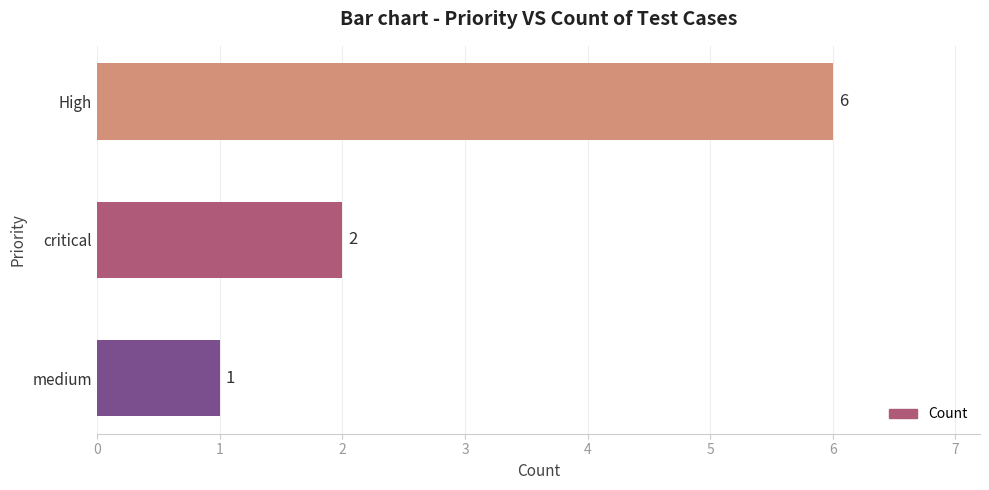

The value at High is 6. True or false?

True